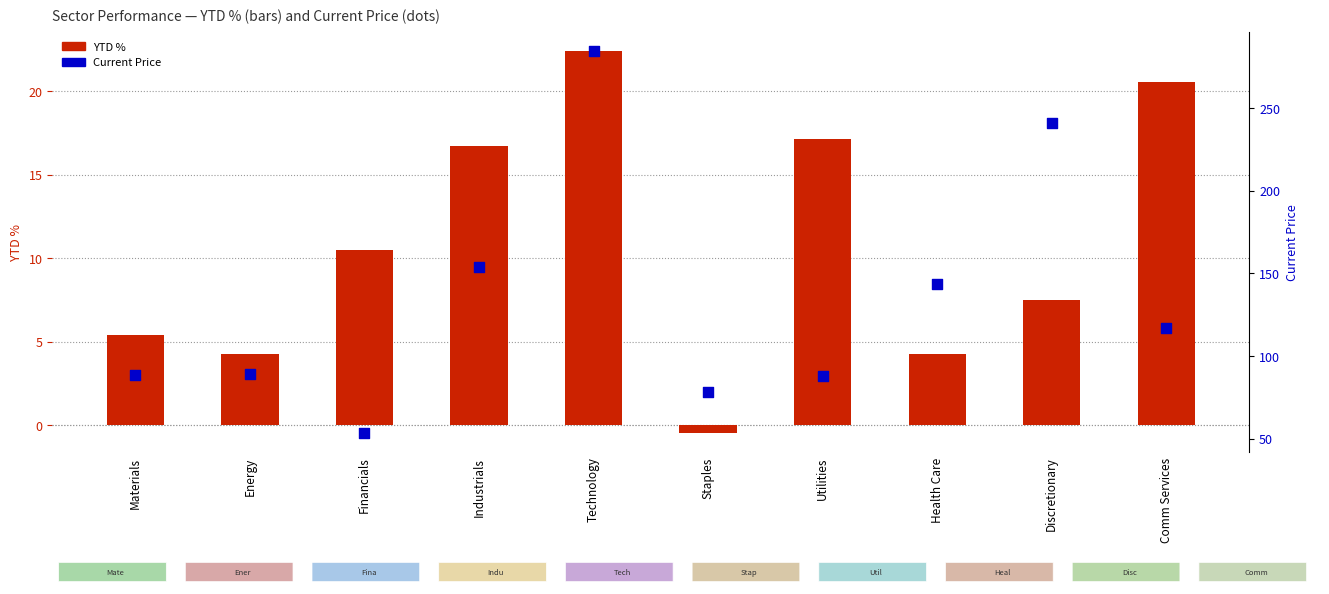

What are all the series names shown in the legend?

YTD %, Current Price